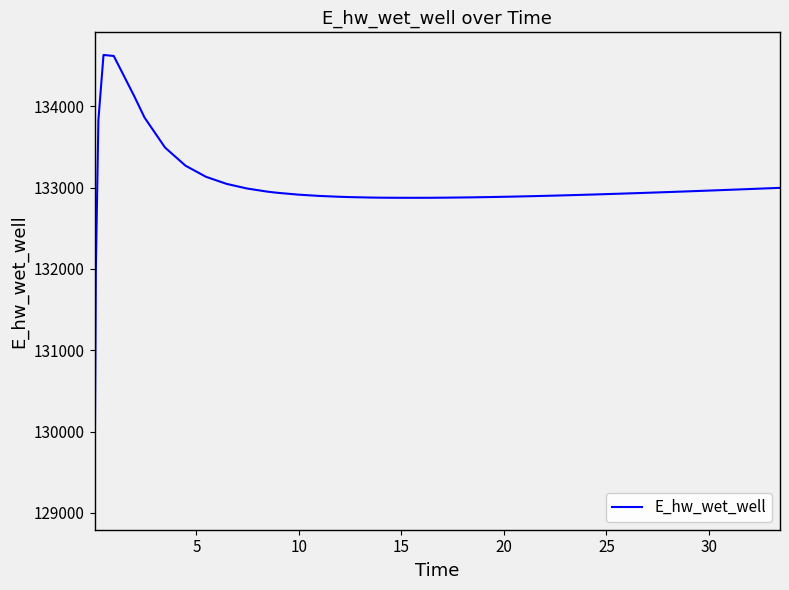

What is the maximum value shown in the chart?

134632.0